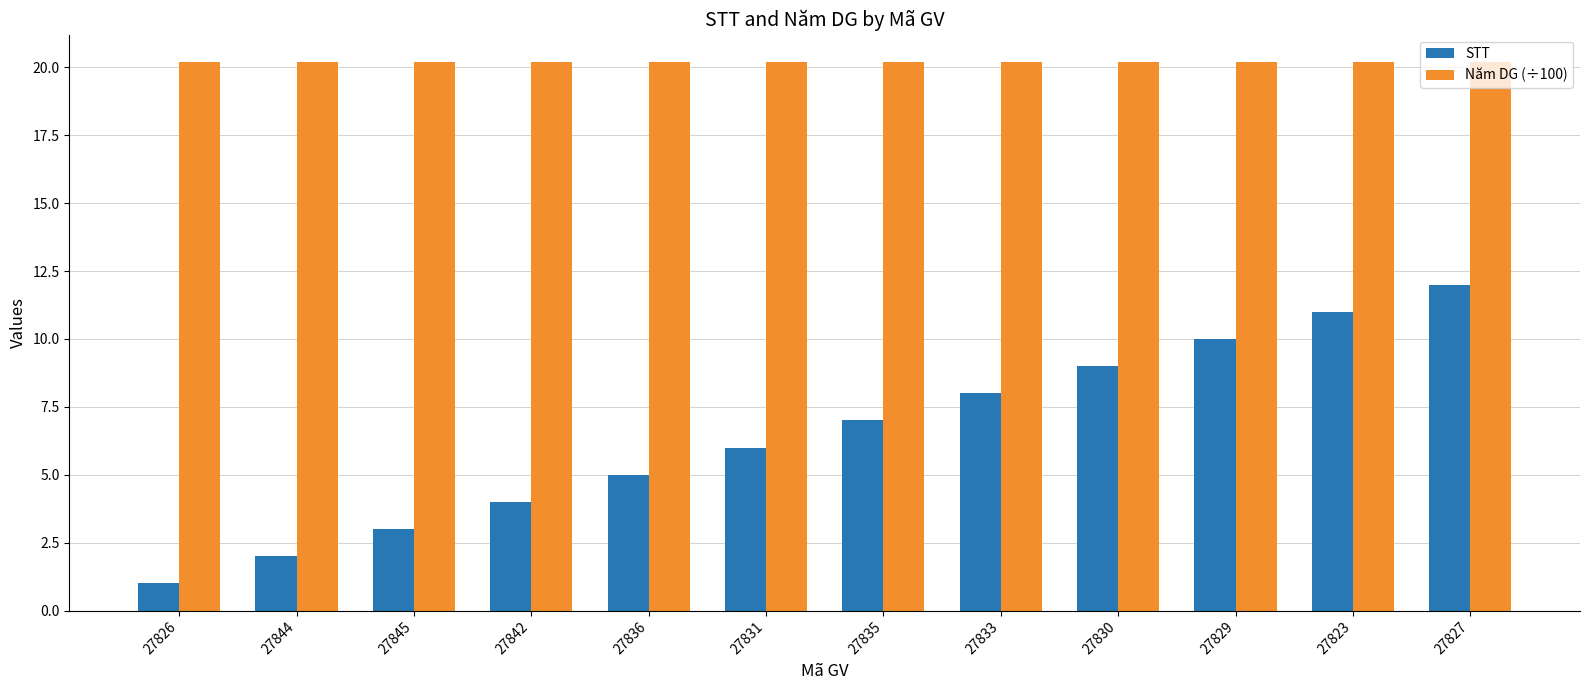

Reading left to right, transcribe all the data shown in this chart.

STT: 27826=1.0	27844=2.0	27845=3.0	27842=4.0	27836=5.0	27831=6.0	27835=7.0	27833=8.0	27830=9.0	27829=10.0	27823=11.0	27827=12.0
Năm DG (÷100): 27826=20.2	27844=20.2	27845=20.2	27842=20.2	27836=20.2	27831=20.2	27835=20.2	27833=20.2	27830=20.2	27829=20.2	27823=20.2	27827=20.2